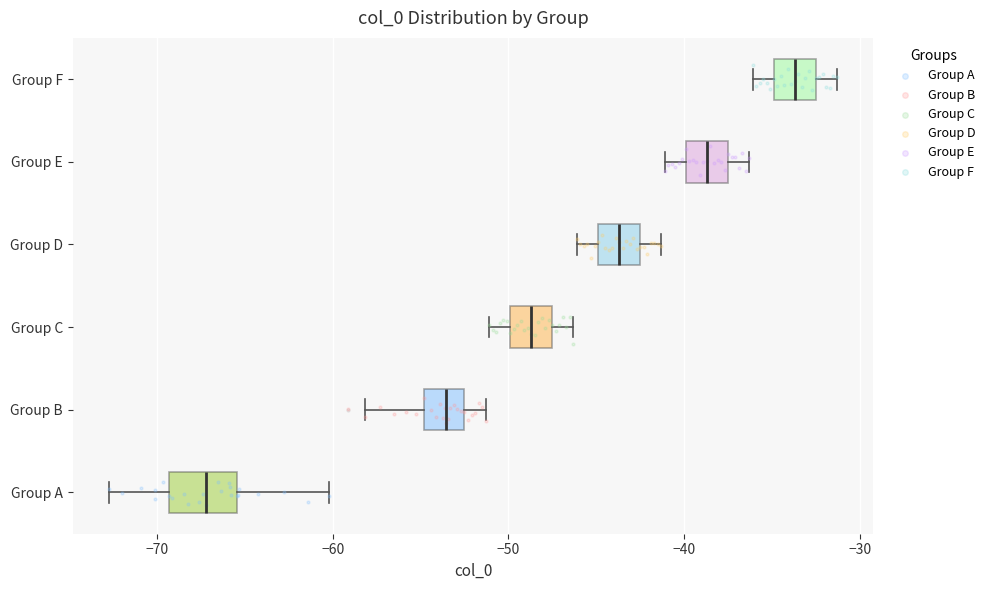

Reading bottom to top, read every box against the x-axis: the position of its median line, the range the box covers, and the ends of its whiskers. The values are not printed on the chart, so give them approximately, as read against the axis.

Group A: median -67, box -69 to -65, whiskers -73 to -60
Group B: median -54, box -55 to -52, whiskers -58 to -51
Group C: median -49, box -50 to -47, whiskers -51 to -46
Group D: median -44, box -45 to -42, whiskers -46 to -41
Group E: median -39, box -40 to -37, whiskers -41 to -36
Group F: median -34, box -35 to -32, whiskers -36 to -31